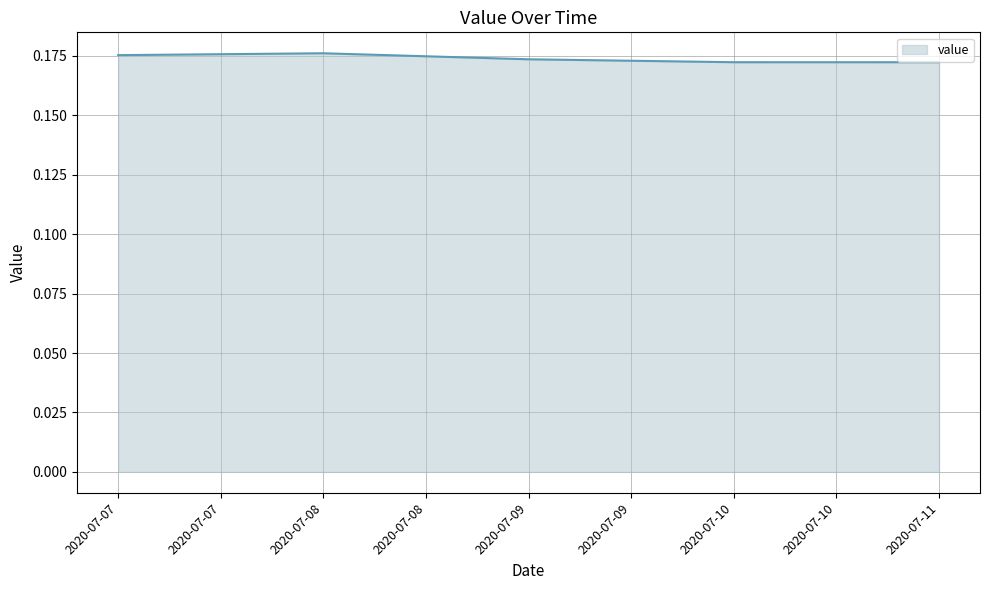

What is the sum of all values?

0.9